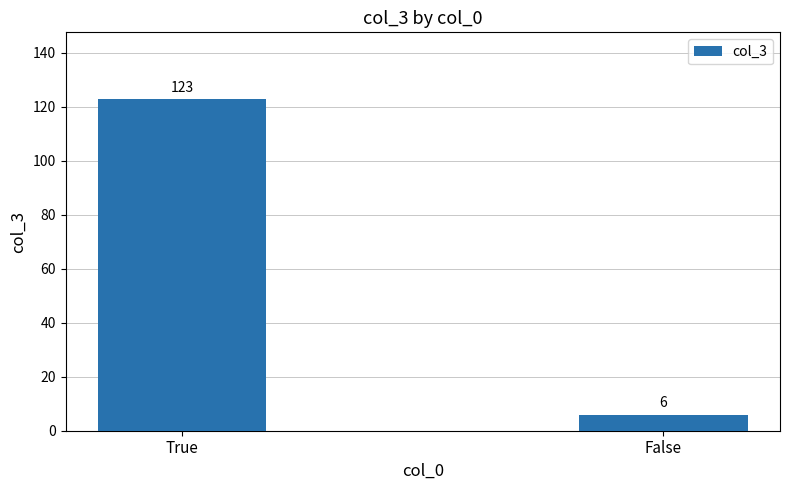

Rank the categories by value from highest to lowest.

True, False